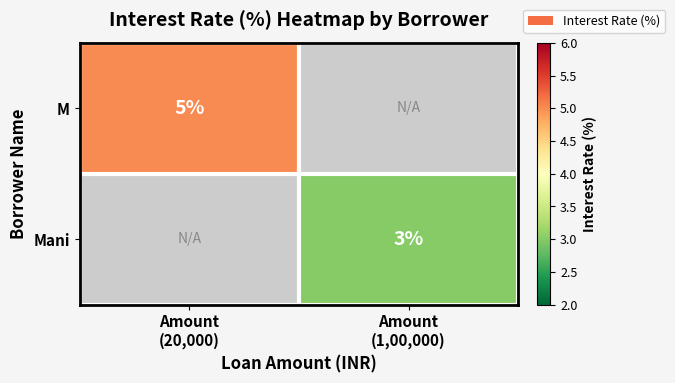

How many categories are shown in the chart?

2